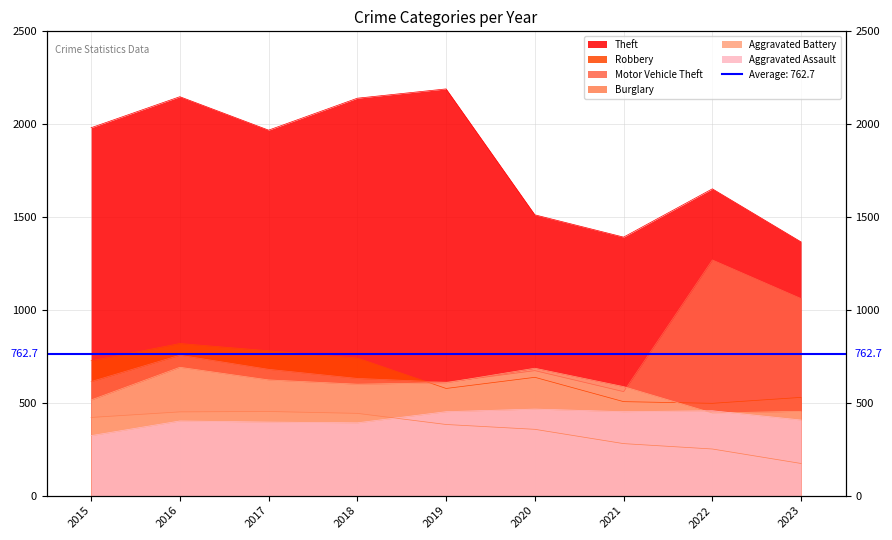

True or false: Motor Vehicle Theft has a value of 614 at 2015.

True